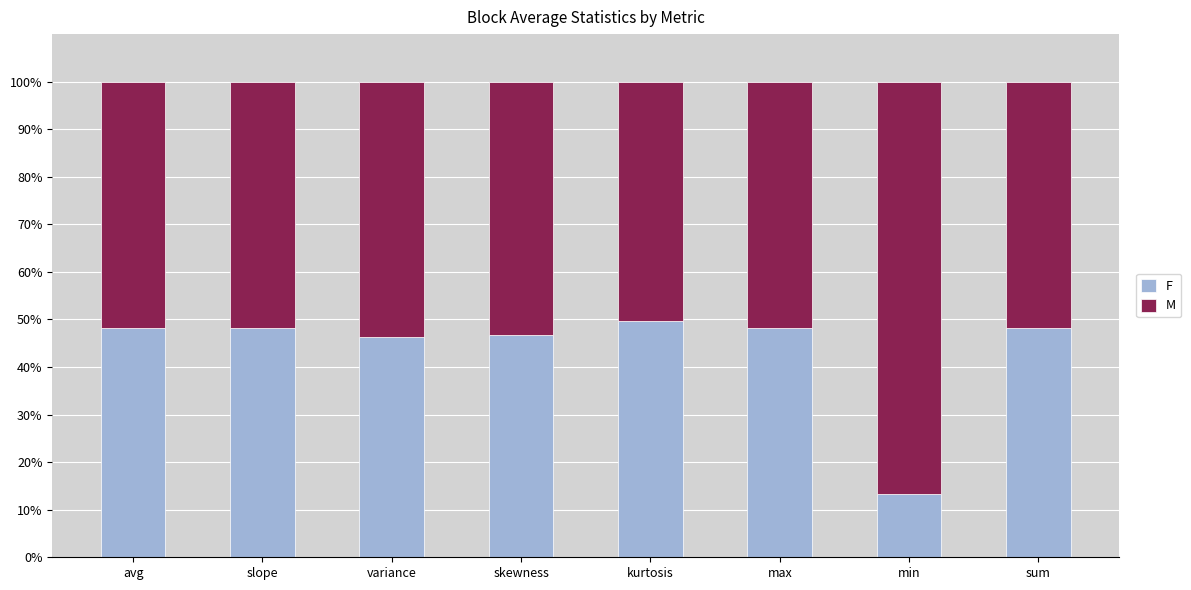

Are the bars horizontal?

No